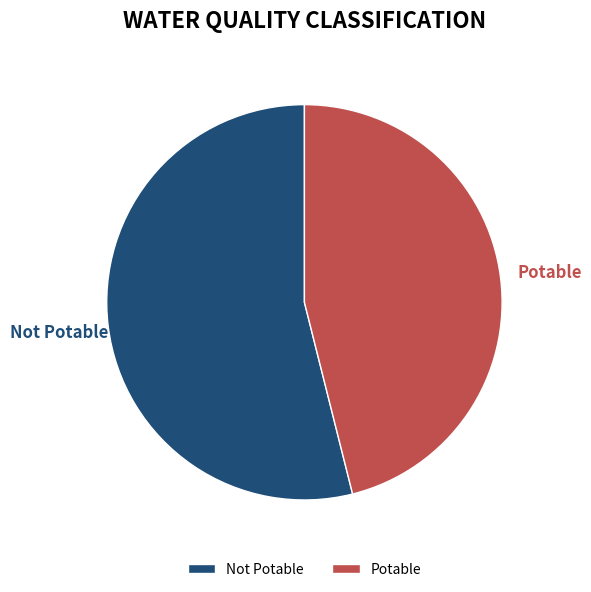

To the nearest percent, what is the difference between the Not Potable and Potable slice percentages?

8%